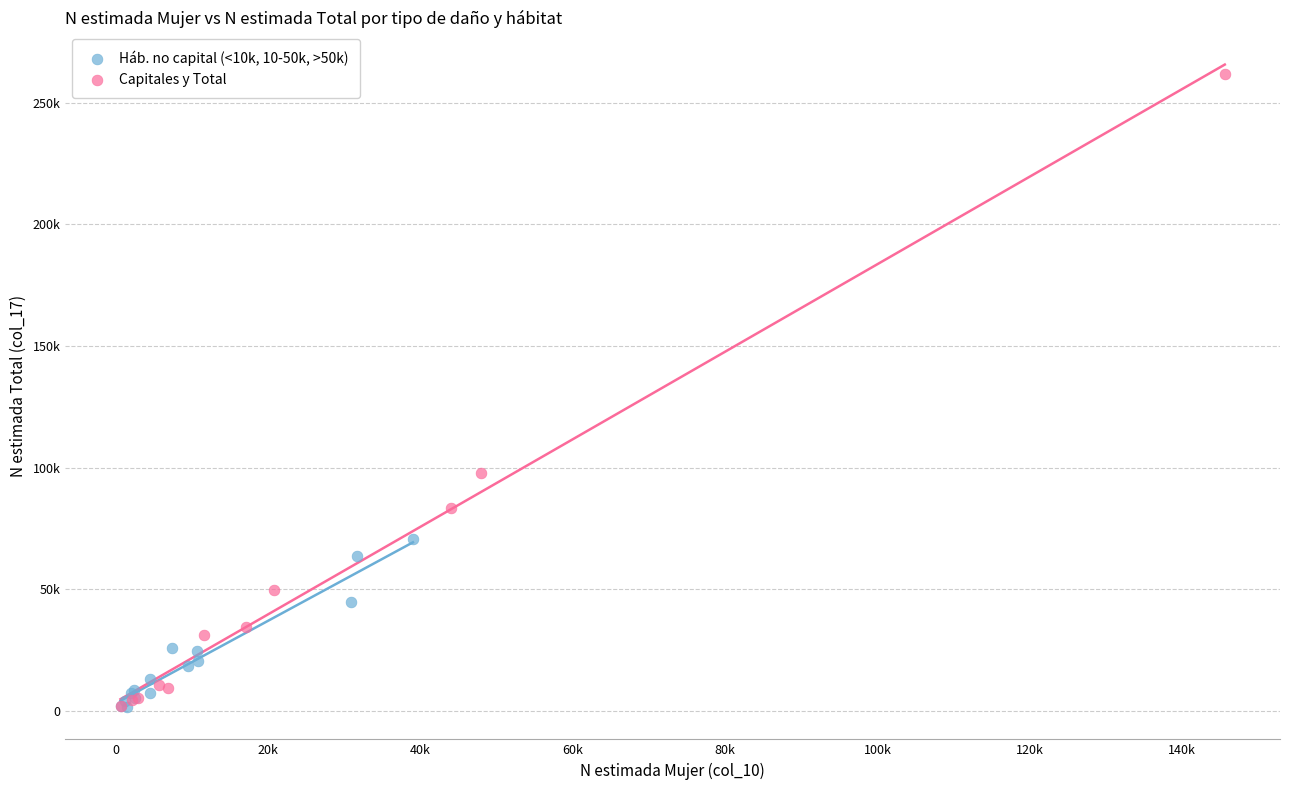

Which series contains the highest Y value?

Capitales y Total